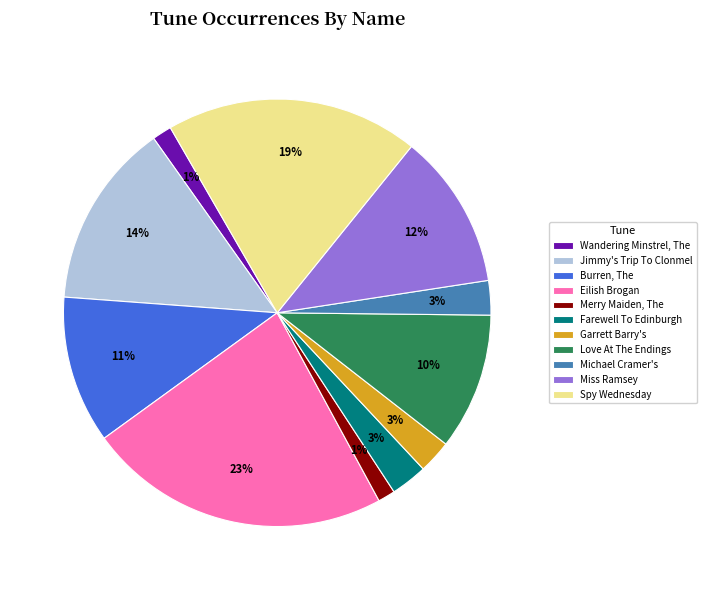

To the nearest percent, what is the combined percentage of Merry Maiden, The and Miss Ramsey?

13%